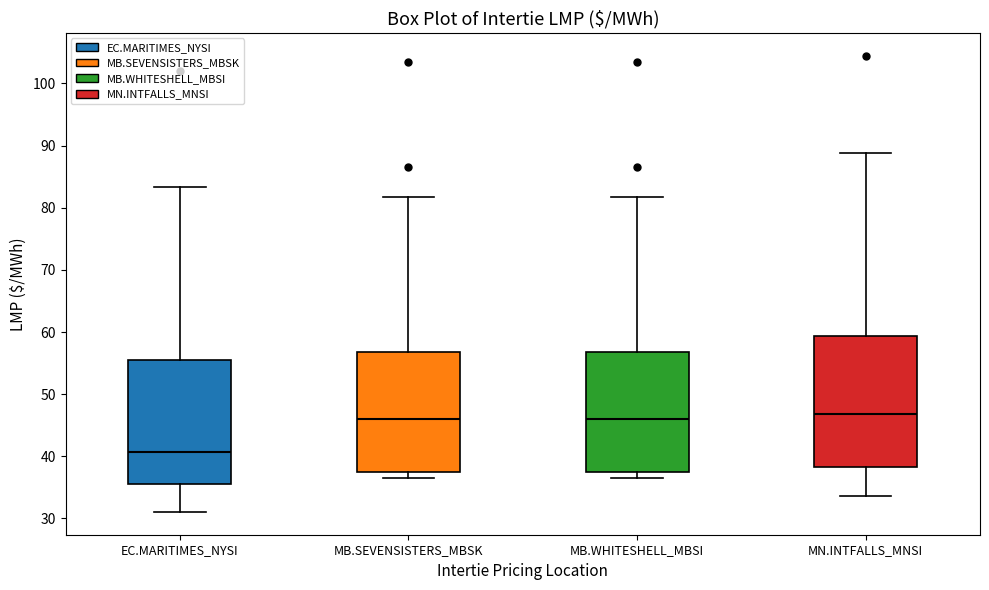

Where is the upper edge of the box for MB.SEVENSISTERS_MBSK on the y-axis? The values are not printed on the chart, so give them approximately, as read against the axis.

57